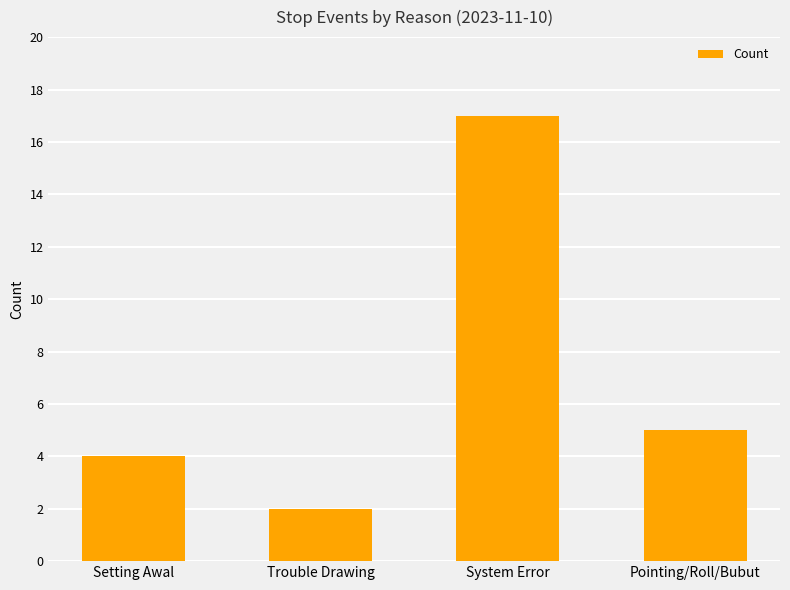

Rank the categories by value from lowest to highest.

Trouble Drawing, Setting Awal, Pointing/Roll/Bubut, System Error